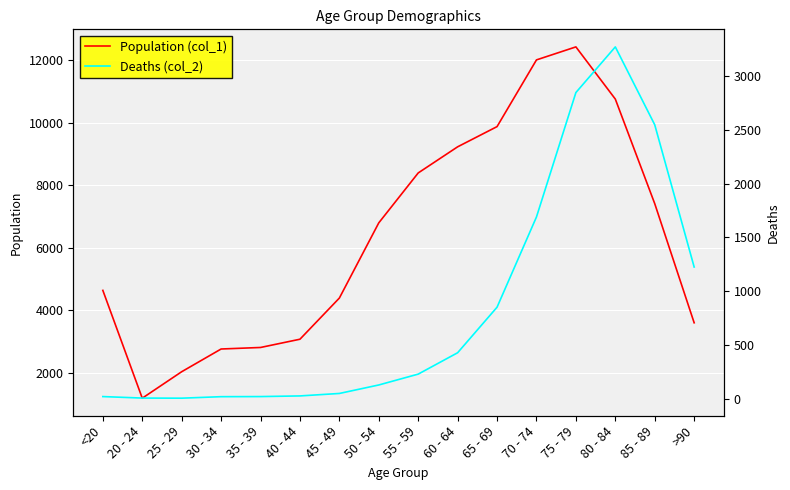

List the series in order of their peak value, highest first.

Population (col_1), Deaths (col_2)